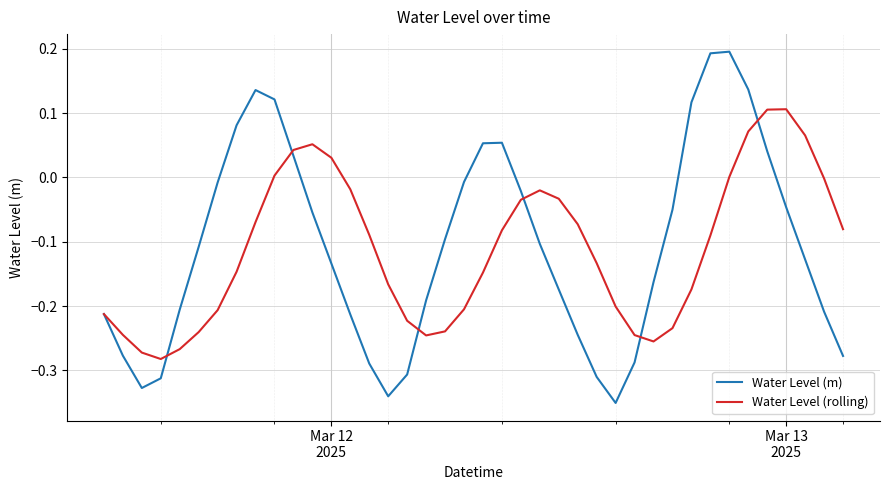

List the series in order of their peak value, highest first.

Water Level (m), Water Level (rolling)